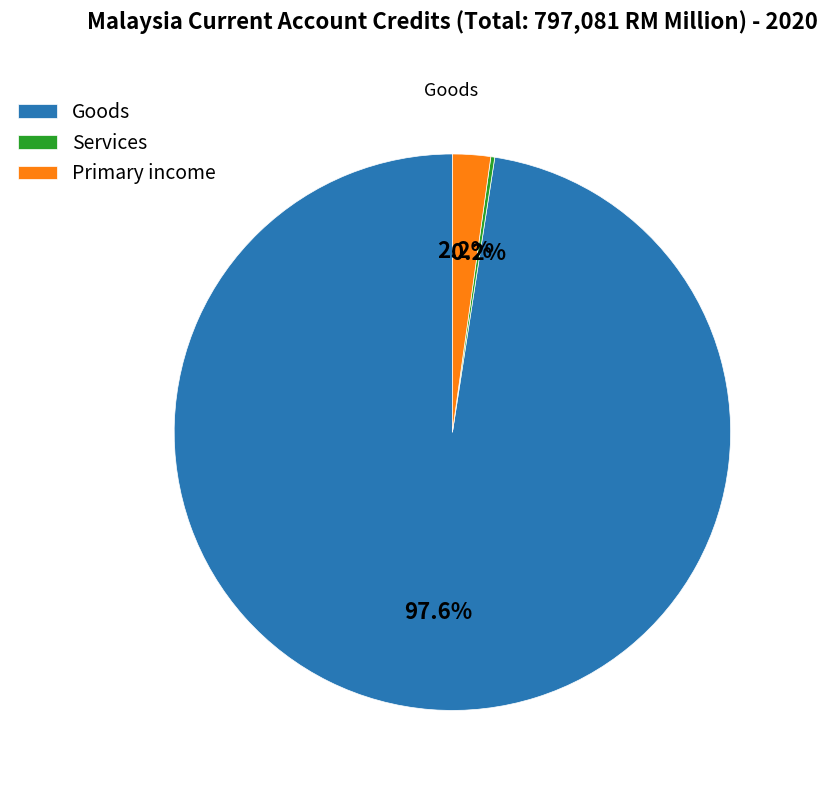

Which has a higher value, Primary income or Goods?

Goods